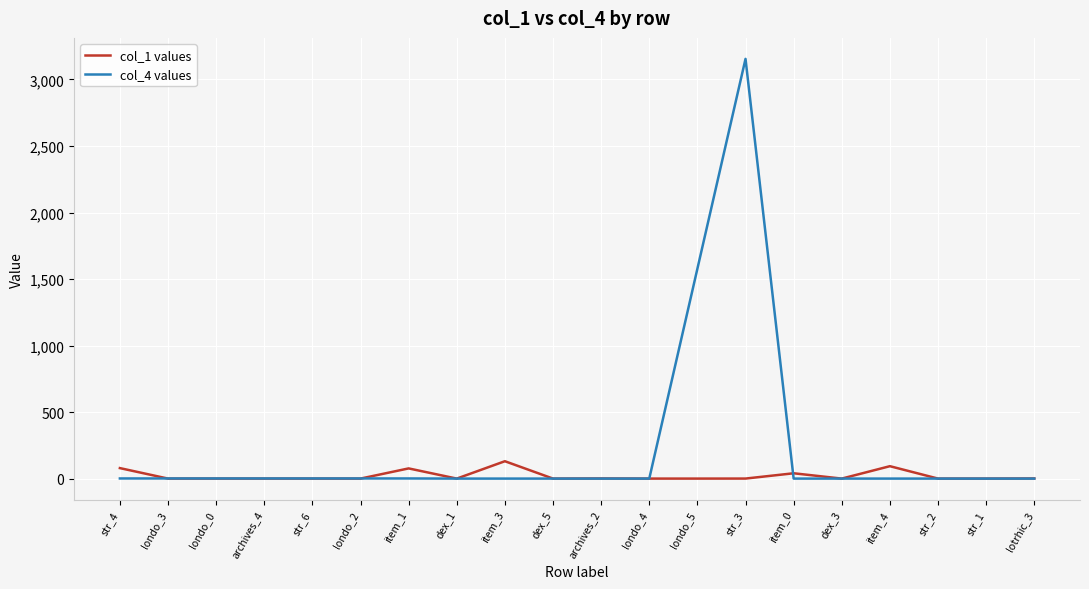

What is the greatest value displayed?

3154.7